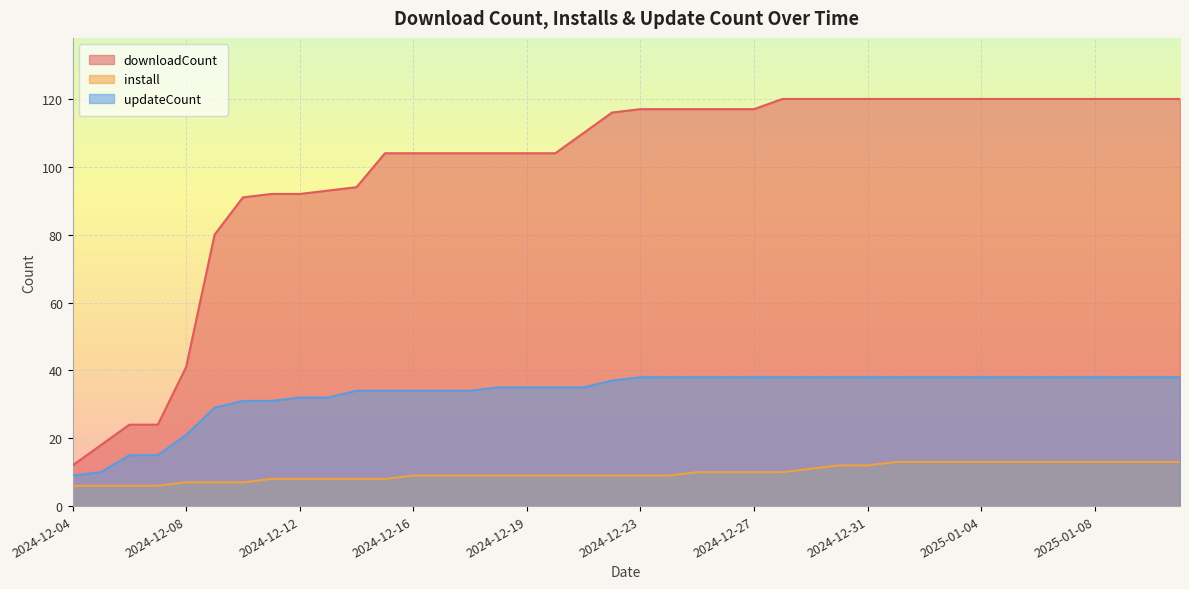

Reading left to right, transcribe all the data shown in this chart.

downloadCount: 12	18	24	24	41	80	91	92	92	93	94	104	104	104	104	104	104	104	110	116	117	117	117	117	117	120	120	120	120	120	120	120	120	120	120	120	120	120	120	120
install: 6	6	6	6	7	7	7	8	8	8	8	8	9	9	9	9	9	9	9	9	9	9	10	10	10	10	11	12	12	13	13	13	13	13	13	13	13	13	13	13
updateCount: 9	10	15	15	21	29	31	31	32	32	34	34	34	34	34	35	35	35	35	37	38	38	38	38	38	38	38	38	38	38	38	38	38	38	38	38	38	38	38	38